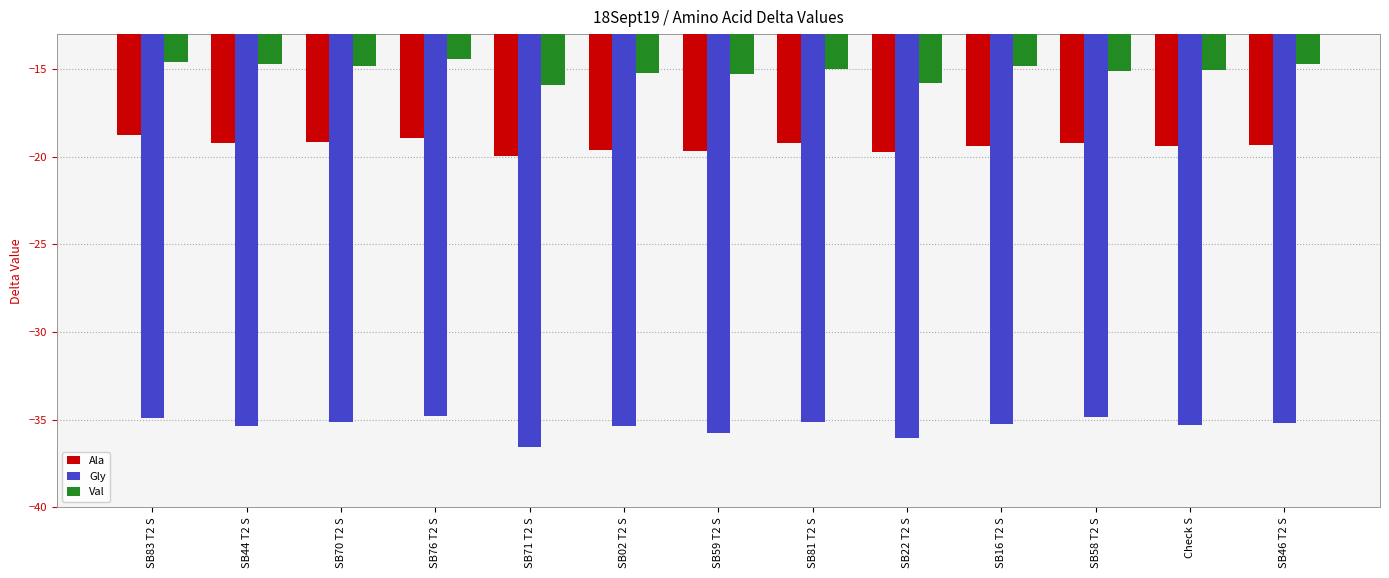

How many groups of bars are there?

13